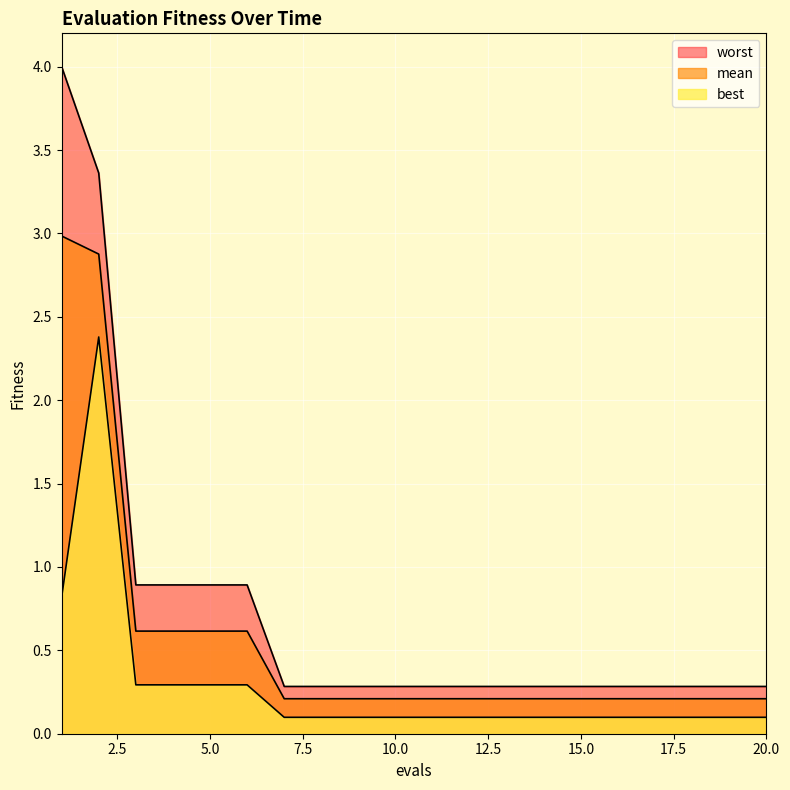

The value of best at 1 is 0.8. True or false?

True